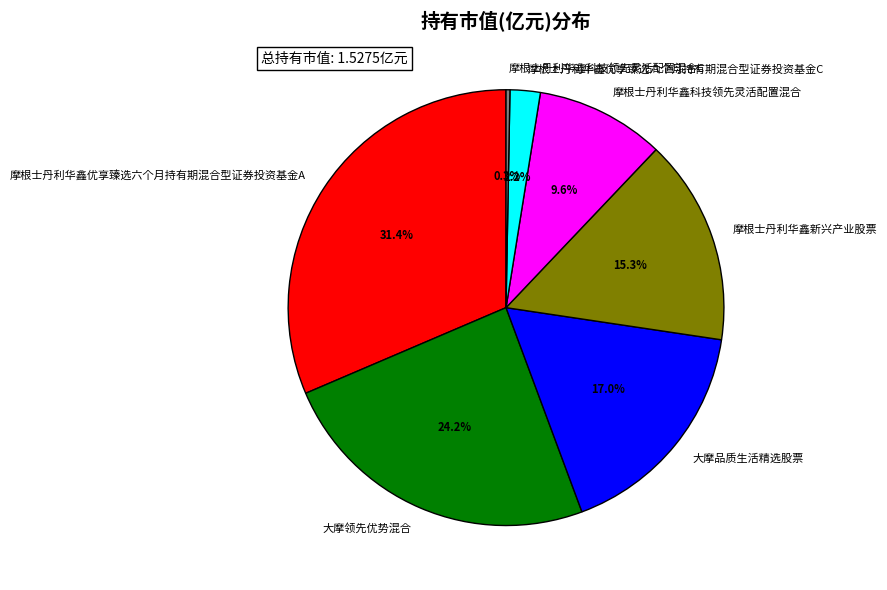

Between 大摩品质生活精选股票 and 摩根士丹利华鑫优享臻选六个月持有期混合型证券投资基金A, which is larger?

摩根士丹利华鑫优享臻选六个月持有期混合型证券投资基金A